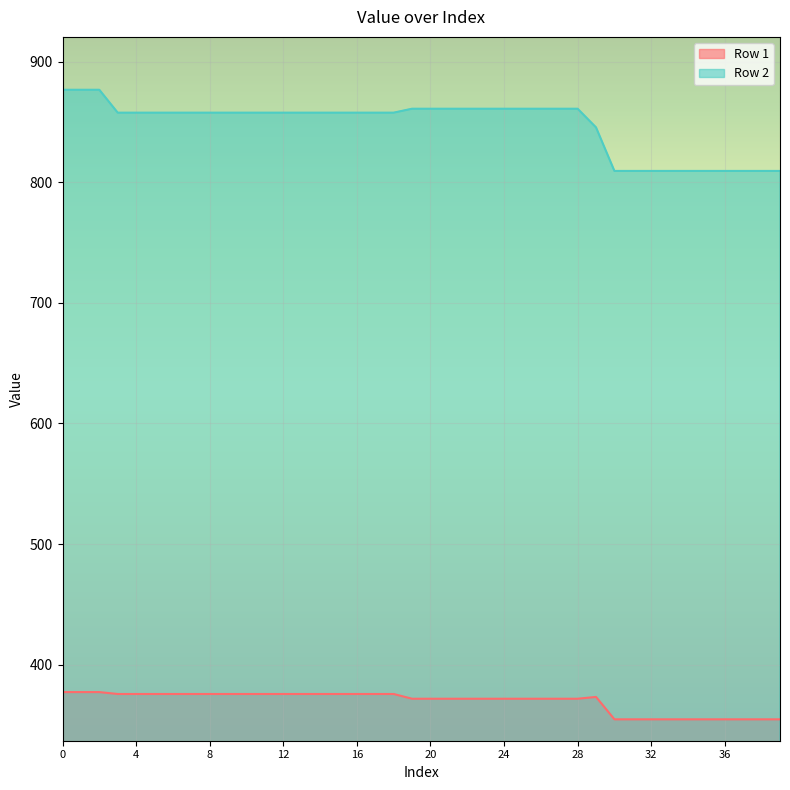

Between 7 and 27, which series saw the biggest shift?

Row 1